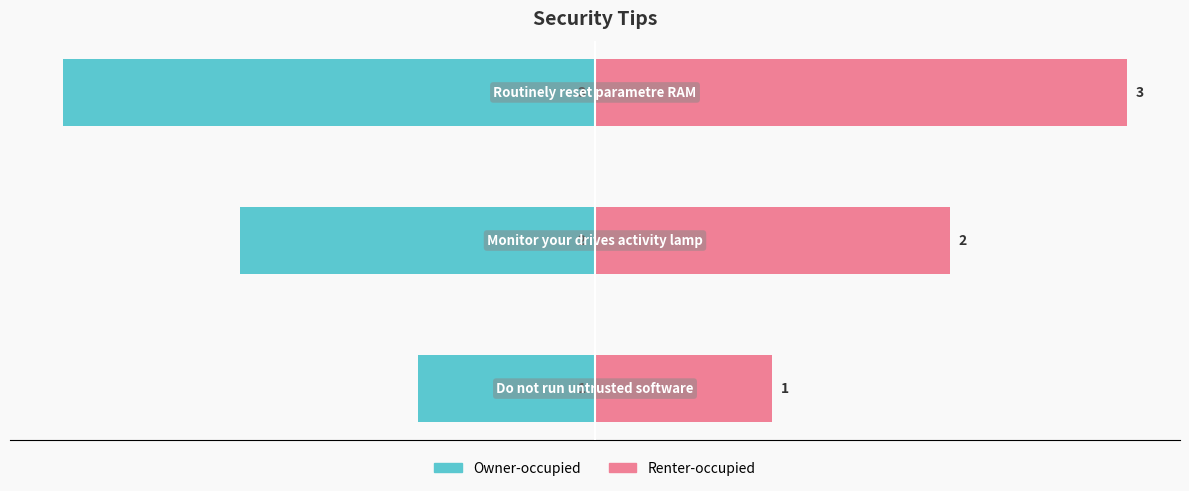

List the series in order of their peak value, highest first.

Renter-occupied, Owner-occupied